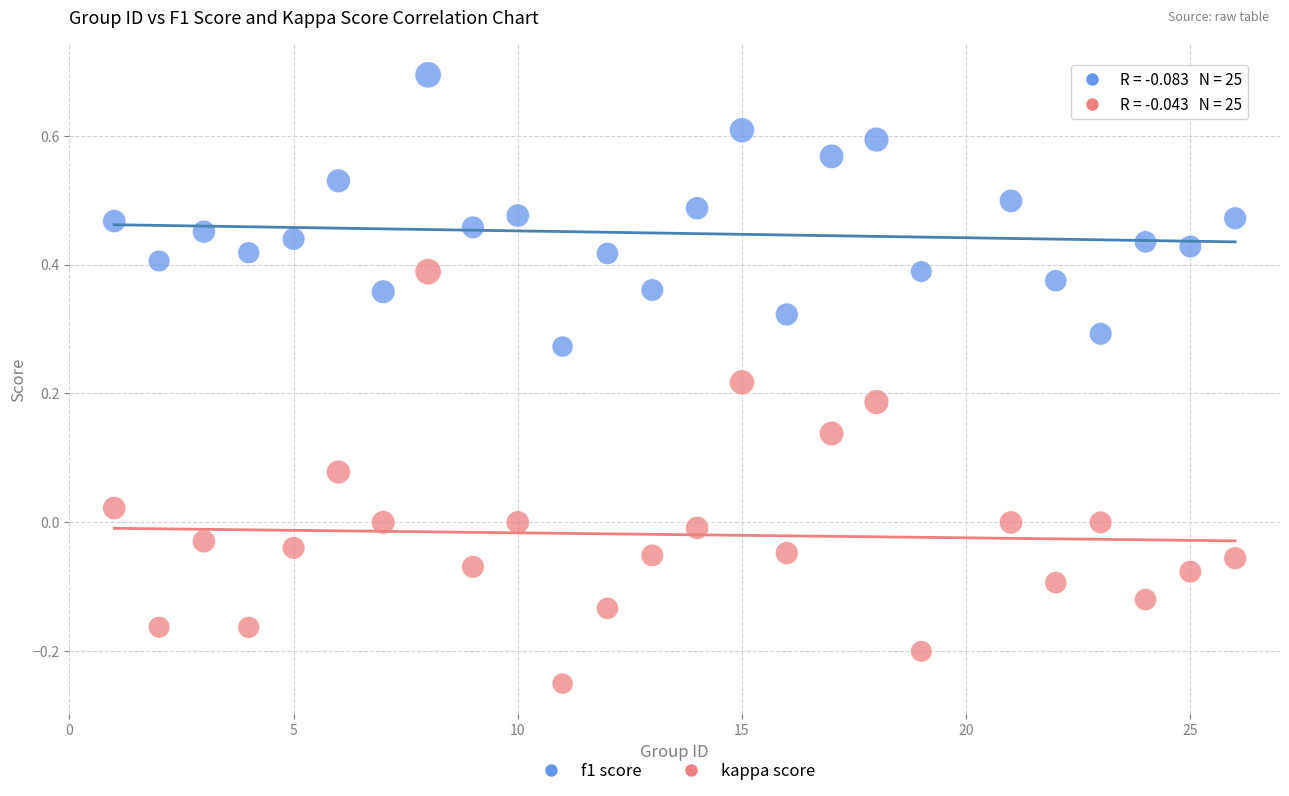

Which series reaches the maximum Y coordinate?

f1 score